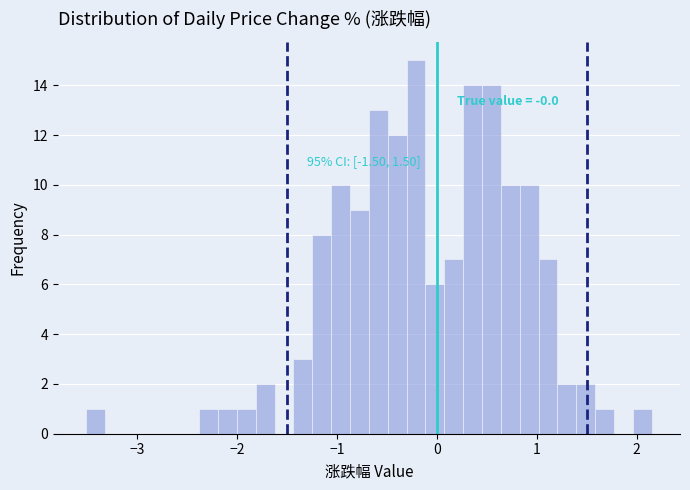

Read against the x-axis, roughly where is the centre of the tallest bar?

-0.2